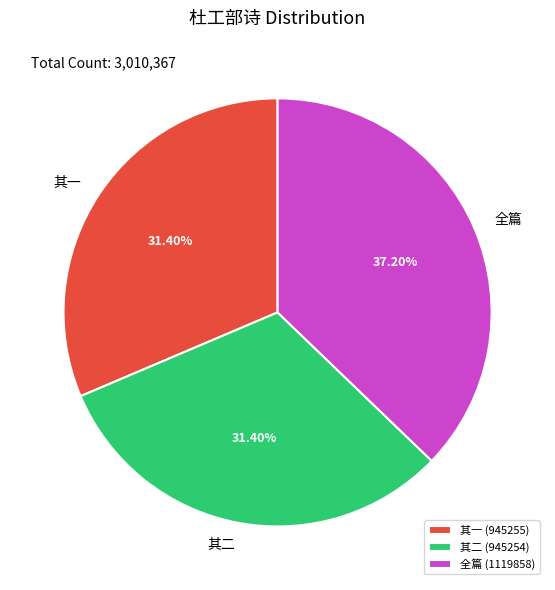

To the nearest percent, what is the average slice percentage?

33%